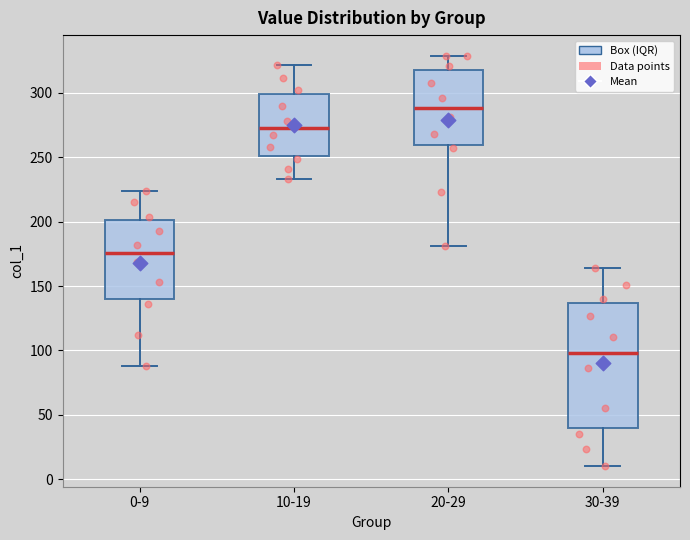

Which box's median line is the lowest?

30-39